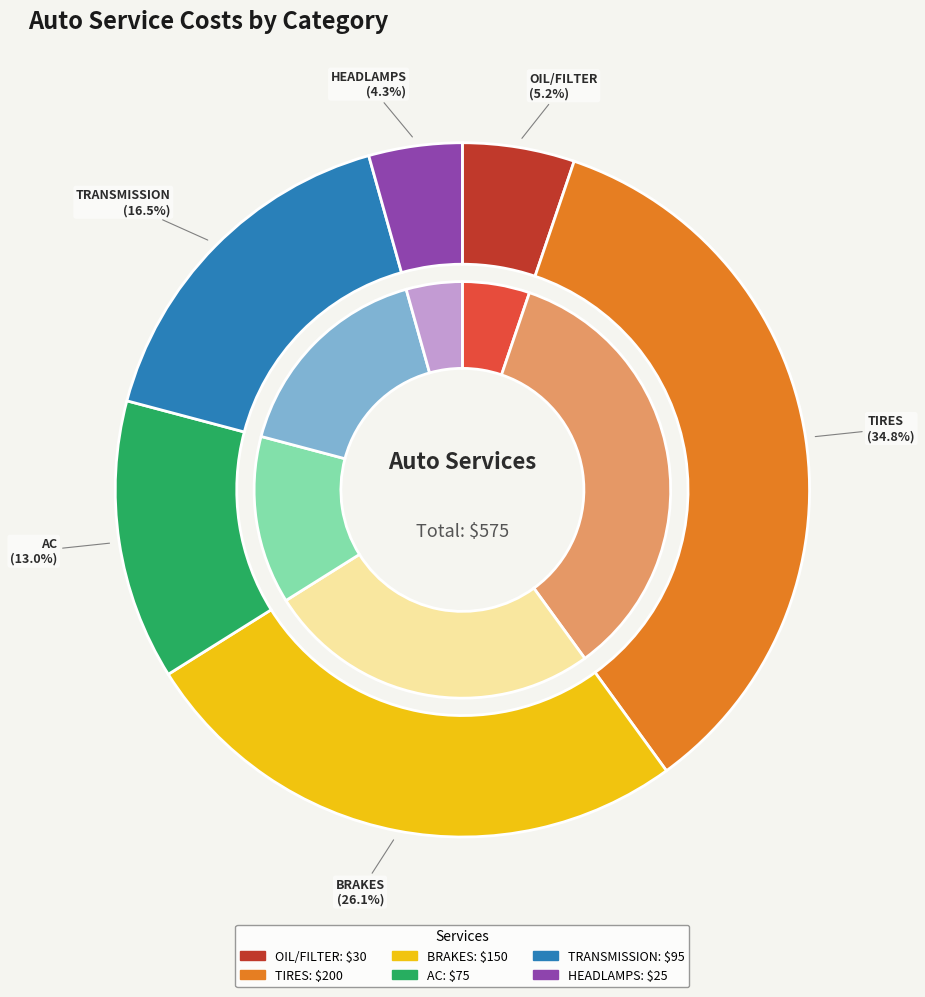

Which has a higher value, HEADLAMPS or TIRES?

TIRES